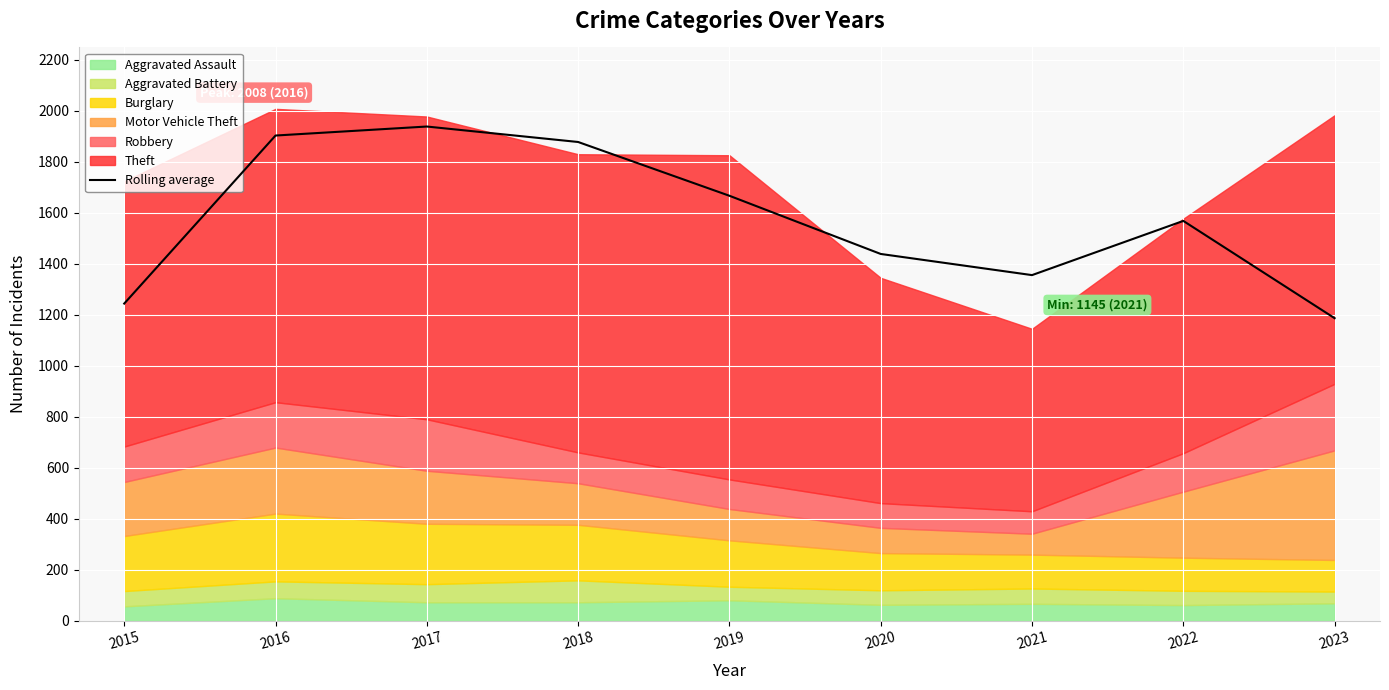

How many points are higher than both their immediate neighbors (excluding endpoints)?

2